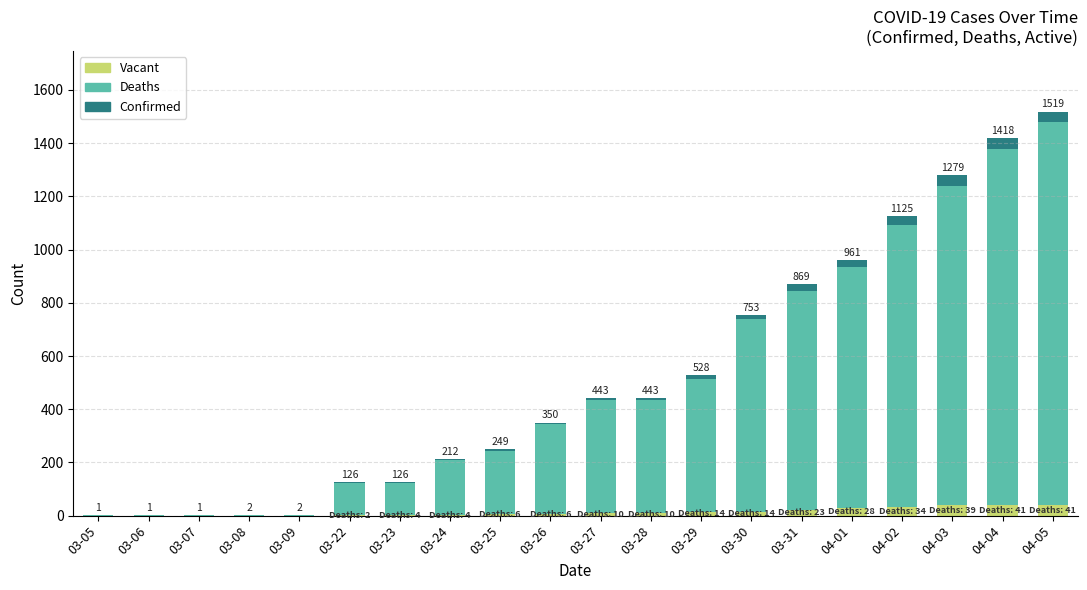

What is the highest value of the Vacant series?

41